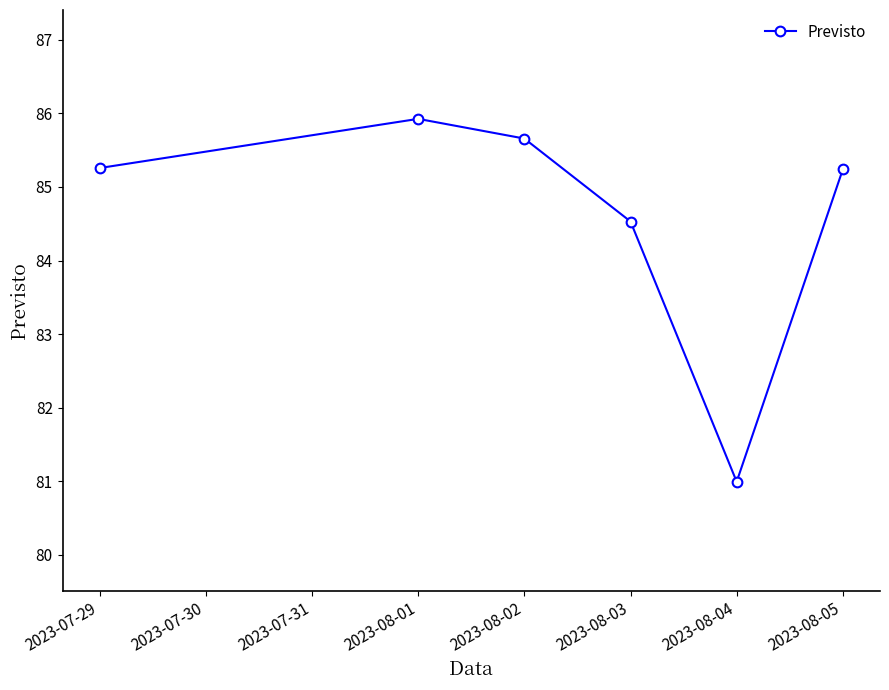

At which category does the data reach its first local peak?

2023-08-01